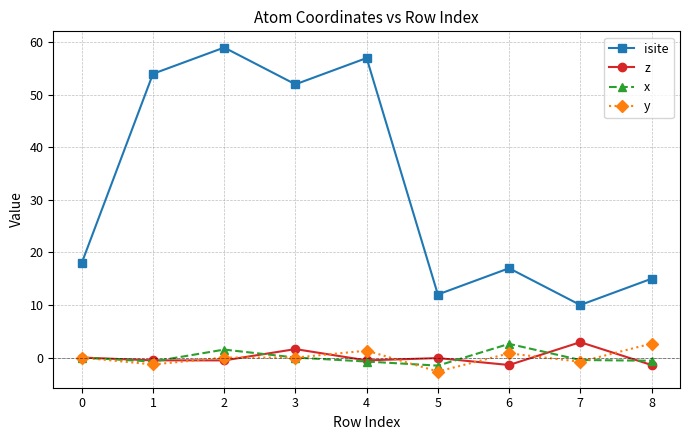

At which label does isite reach its minimum?

7